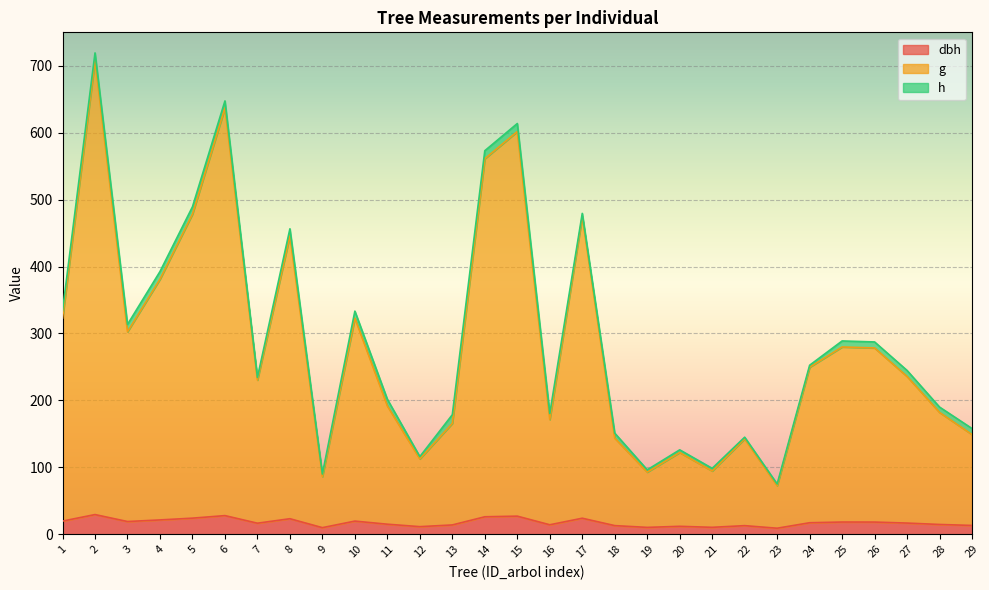

How many lines are shown in the chart?

3